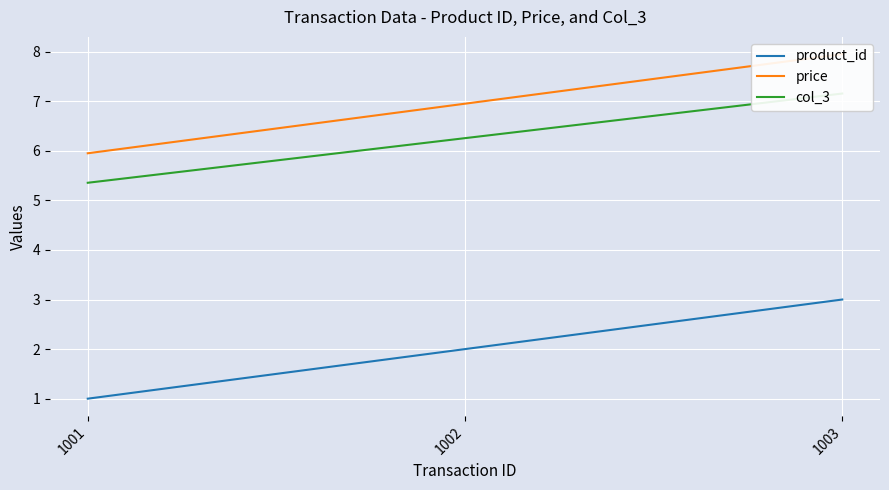

What is the smallest value displayed?

1.0